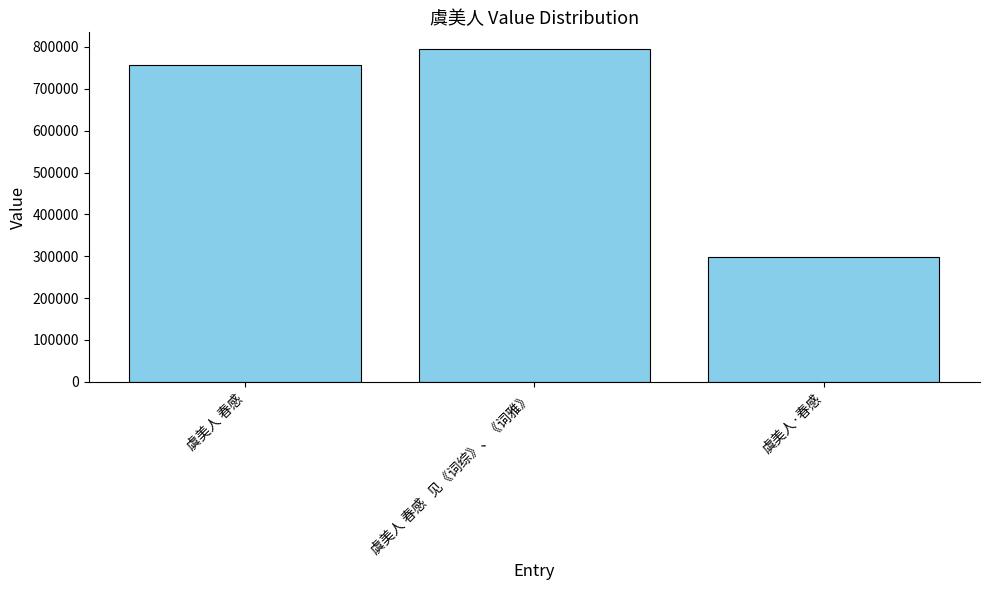

Are the bars horizontal?

No